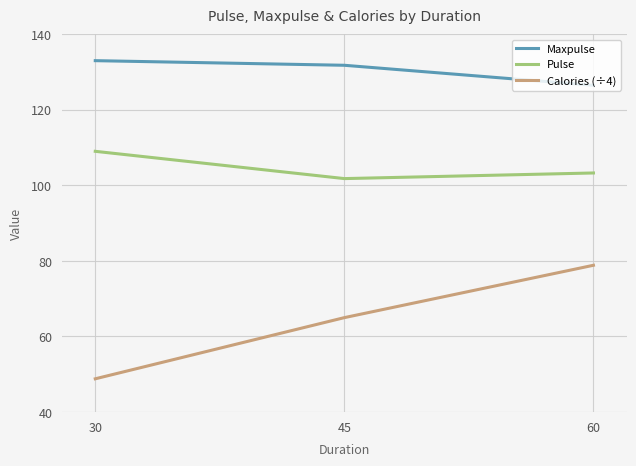

Read the Calories (÷4) value at 30.

48.8